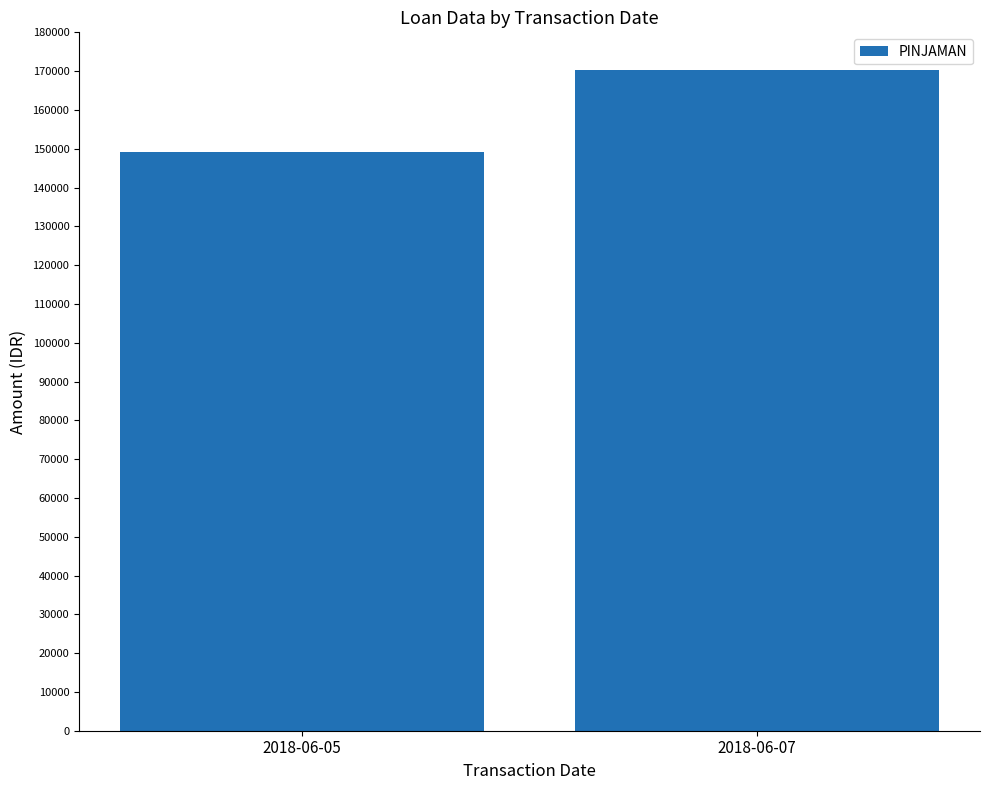

Reading left to right, extract all data points from this chart.

2018-06-05=149050	2018-06-07=170164